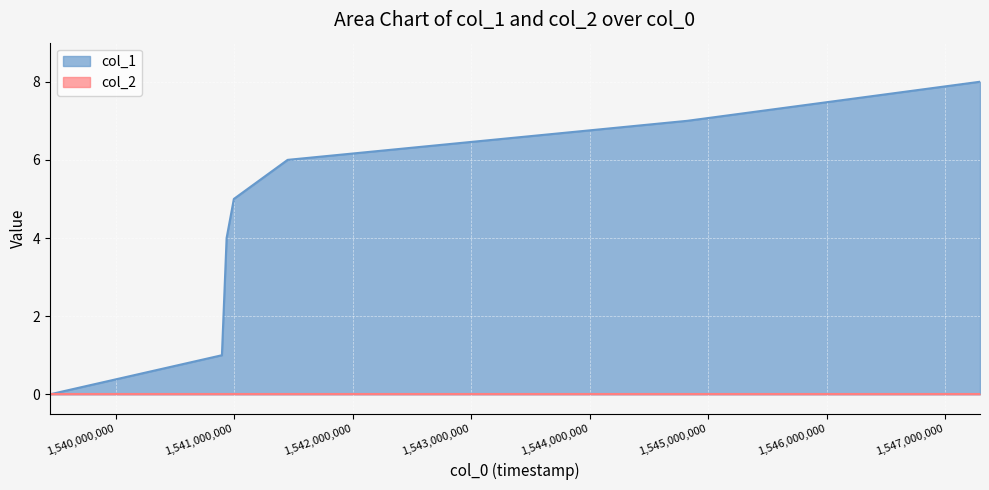

Reading left to right, extract all data points from this chart.

1539447239=0	1540897623=1	1540937277=4	1540998421=5	1541452010=6	1544825253=7	1547294898=8